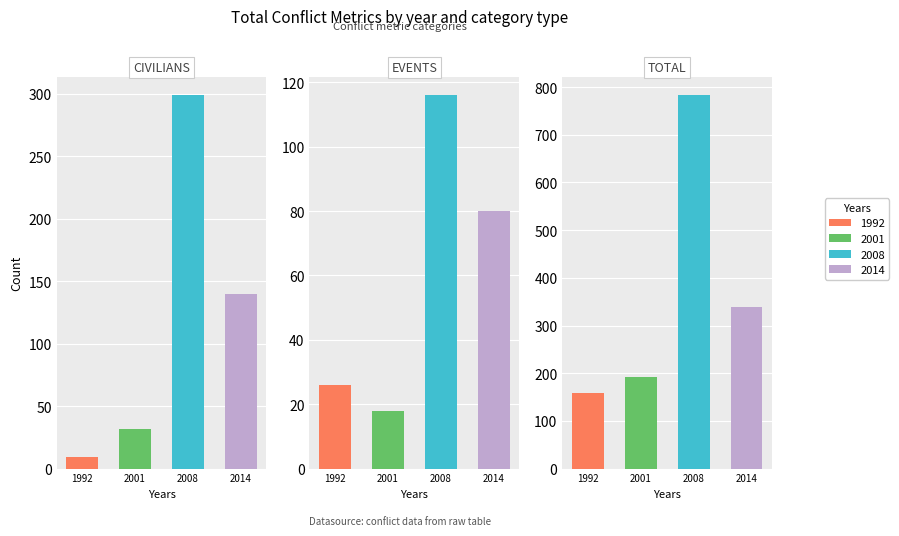

What is the difference between the 2008 values at events and civilians?

183